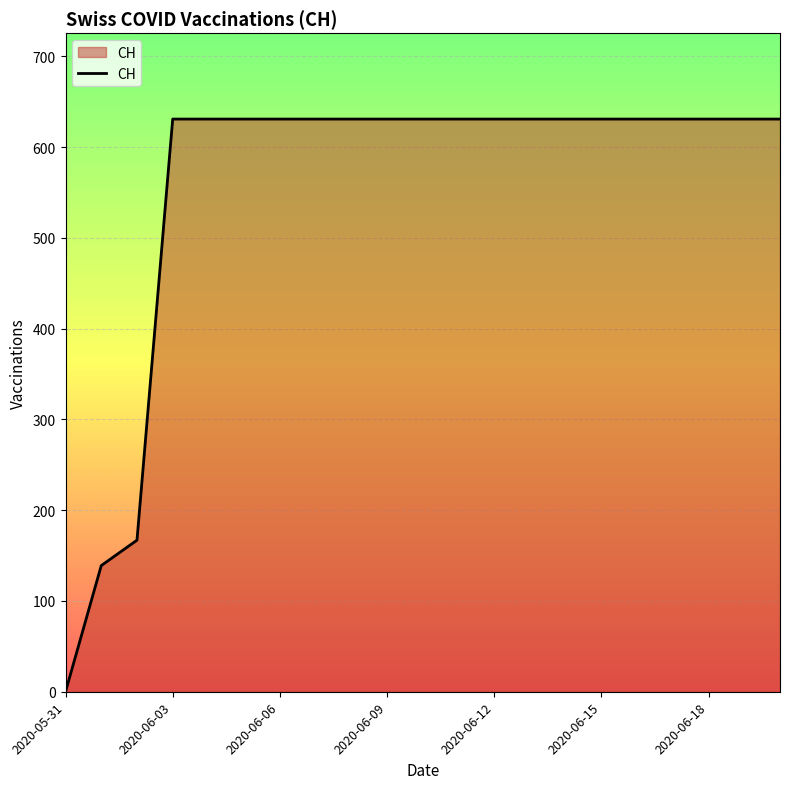

What is the difference between the maximum and minimum values?

631